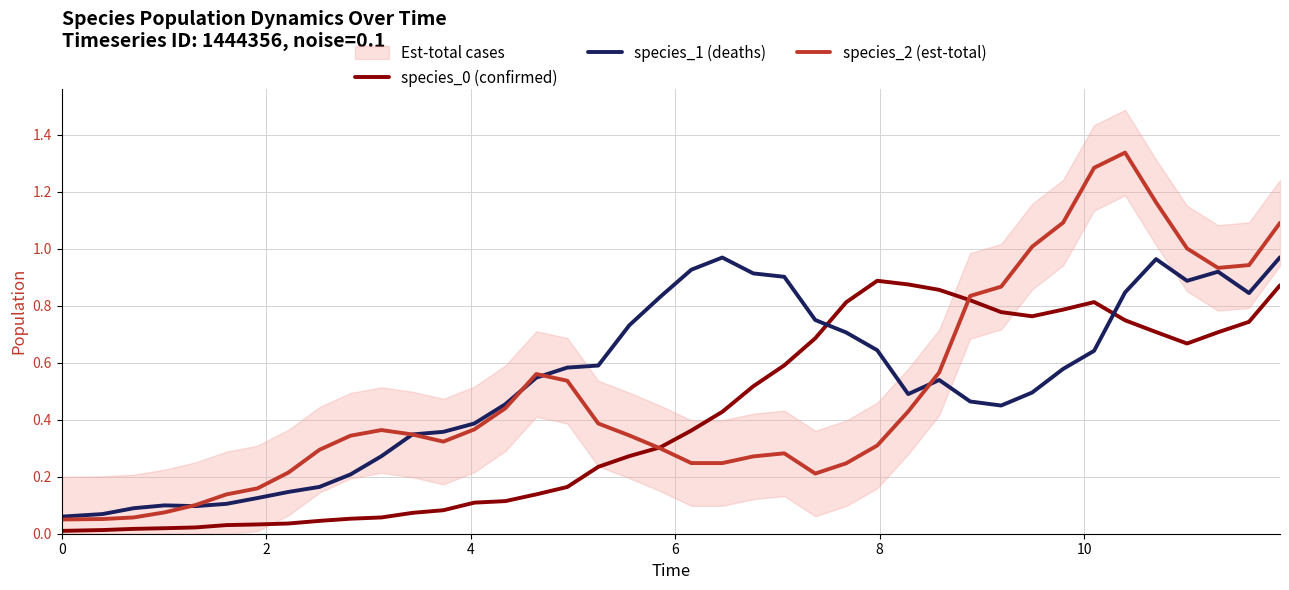

How many interior local peaks does the species_0 (confirmed) series have?

2